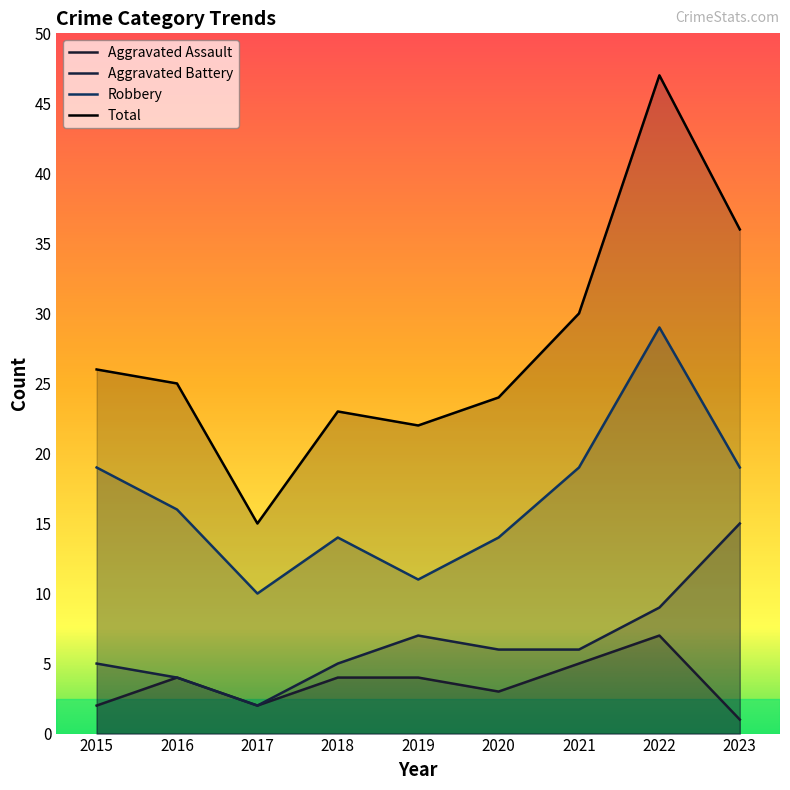

What is the approximate value of Aggravated Assault at 2019?

4